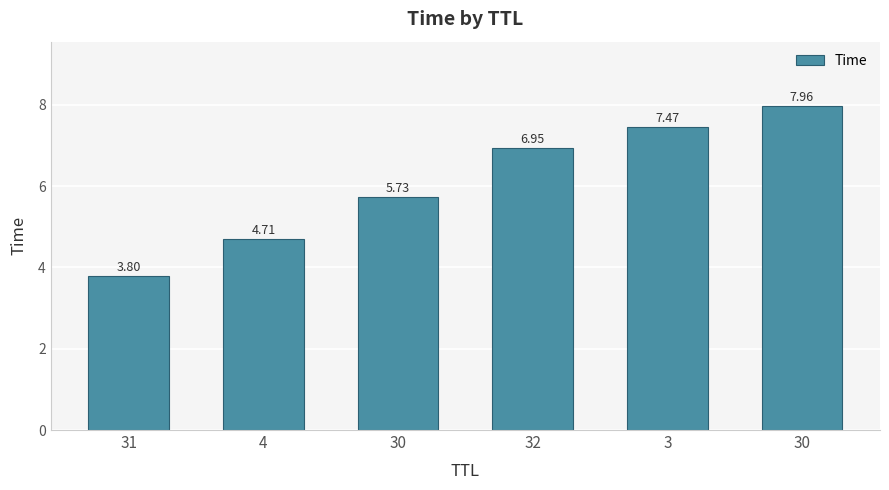

What is the smallest value displayed?

3.8